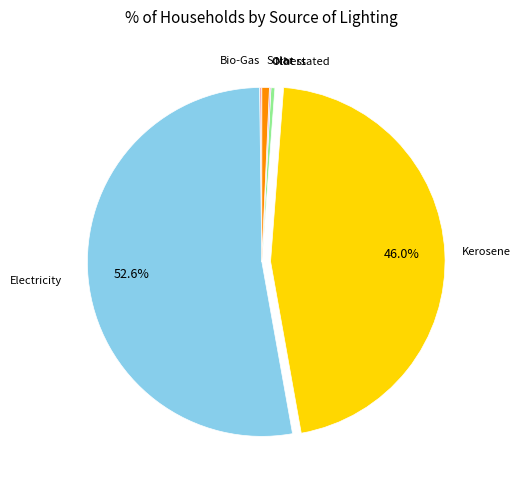

Which slice represents more than half of the pie?

Electricity